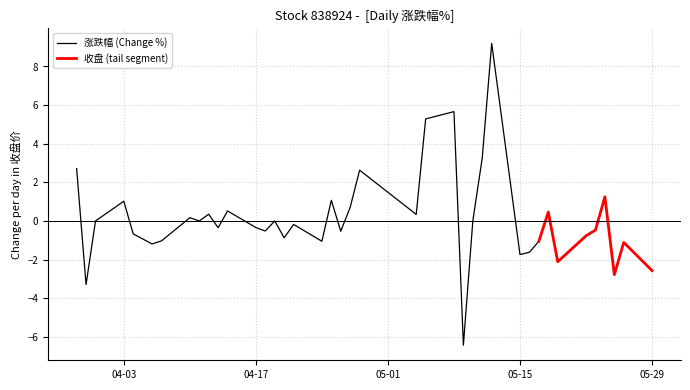

True or false: 收盘 has more than 1 interior local peaks.

True